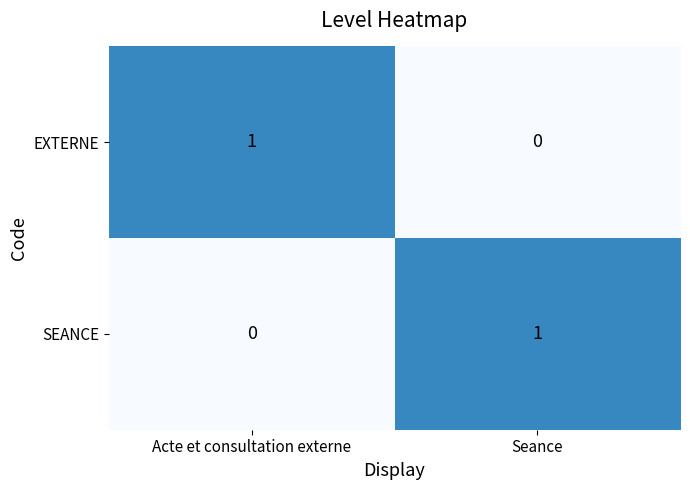

Reading left to right, extract all data points from this chart.

EXTERNE: 1	0
SEANCE: 0	1